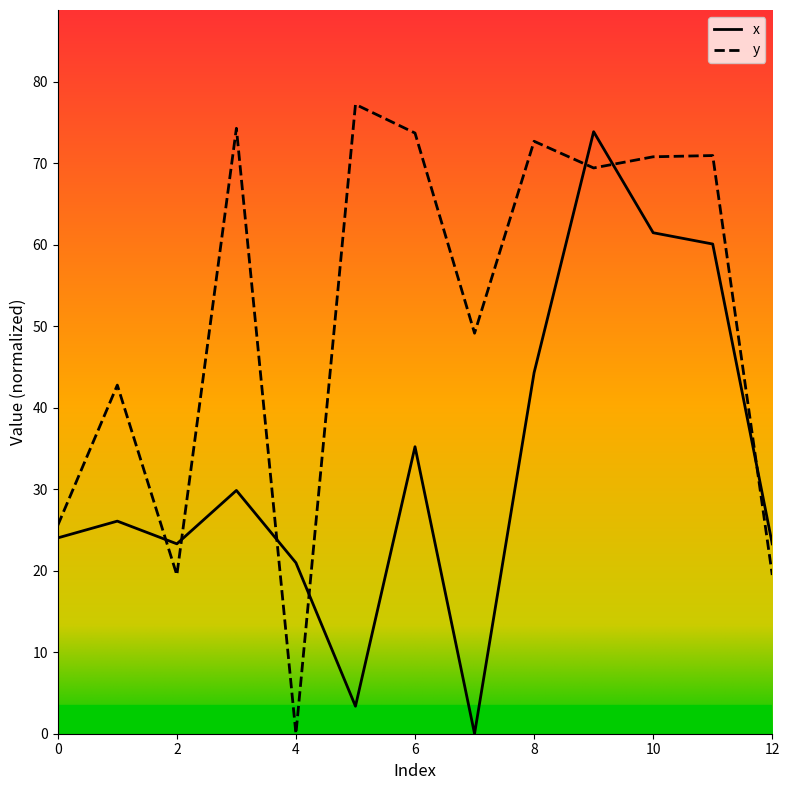

What is the maximum value shown in the chart?

77.2